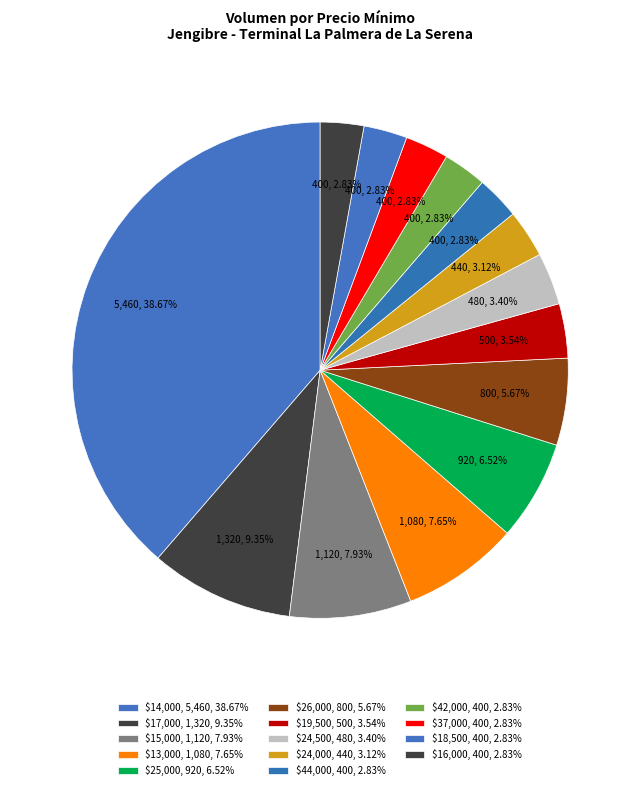

Count the number of slices in the pie.

14